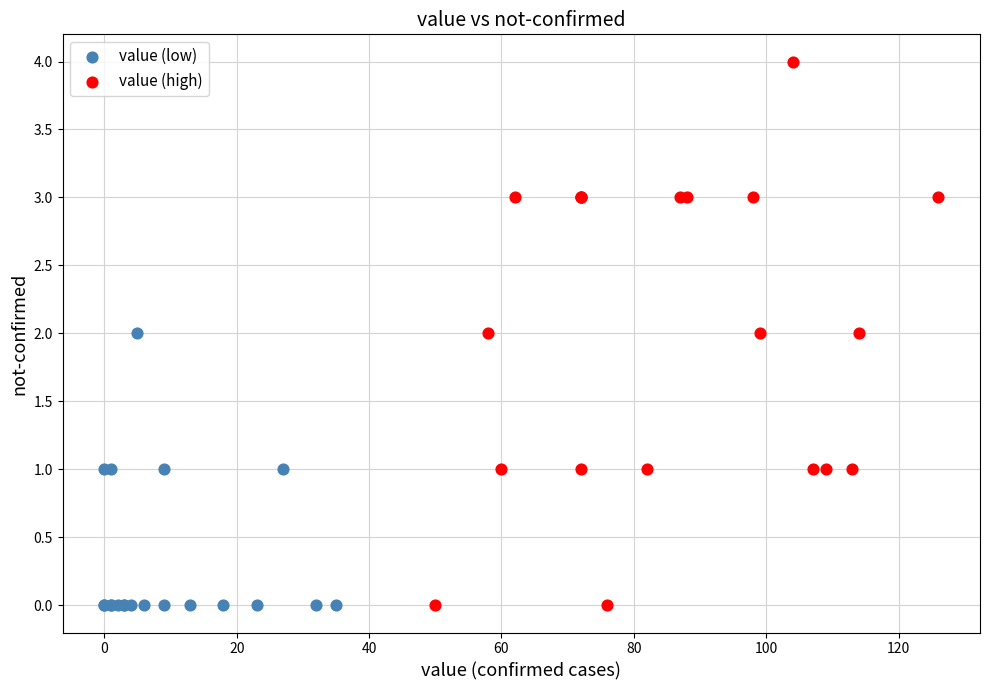

What are all the series names shown in the legend?

value (low), value (high)